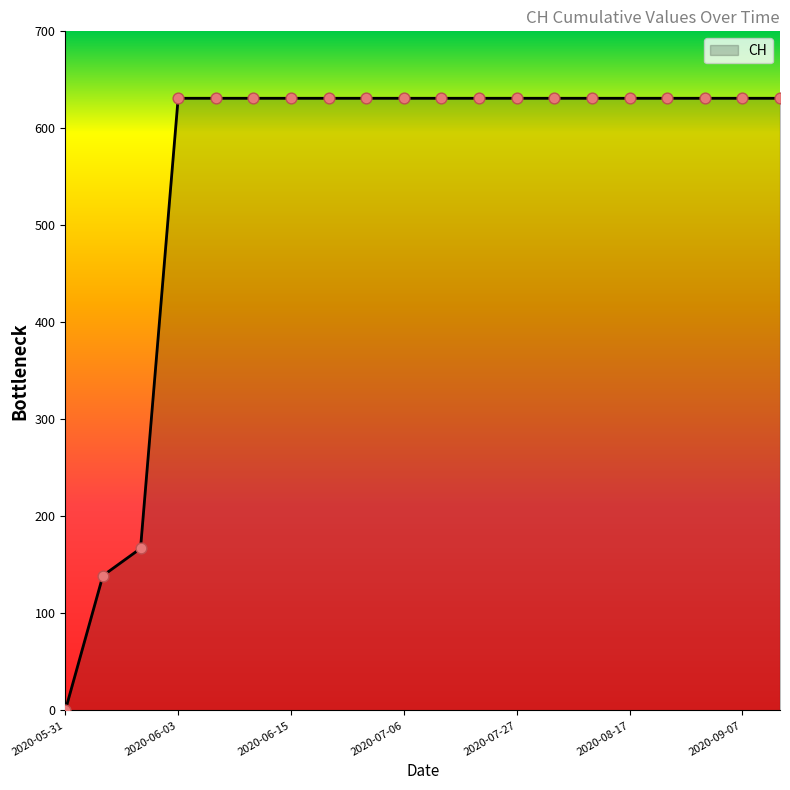

What is the difference between the maximum and minimum values?

631